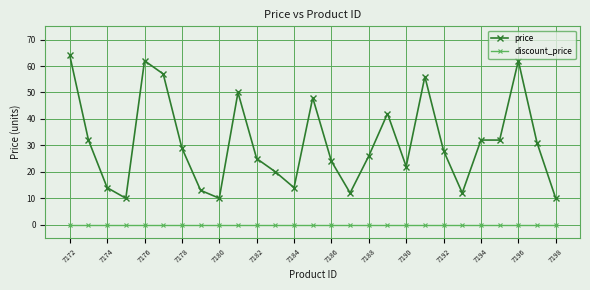

Which series has the largest range (max minus min)?

price